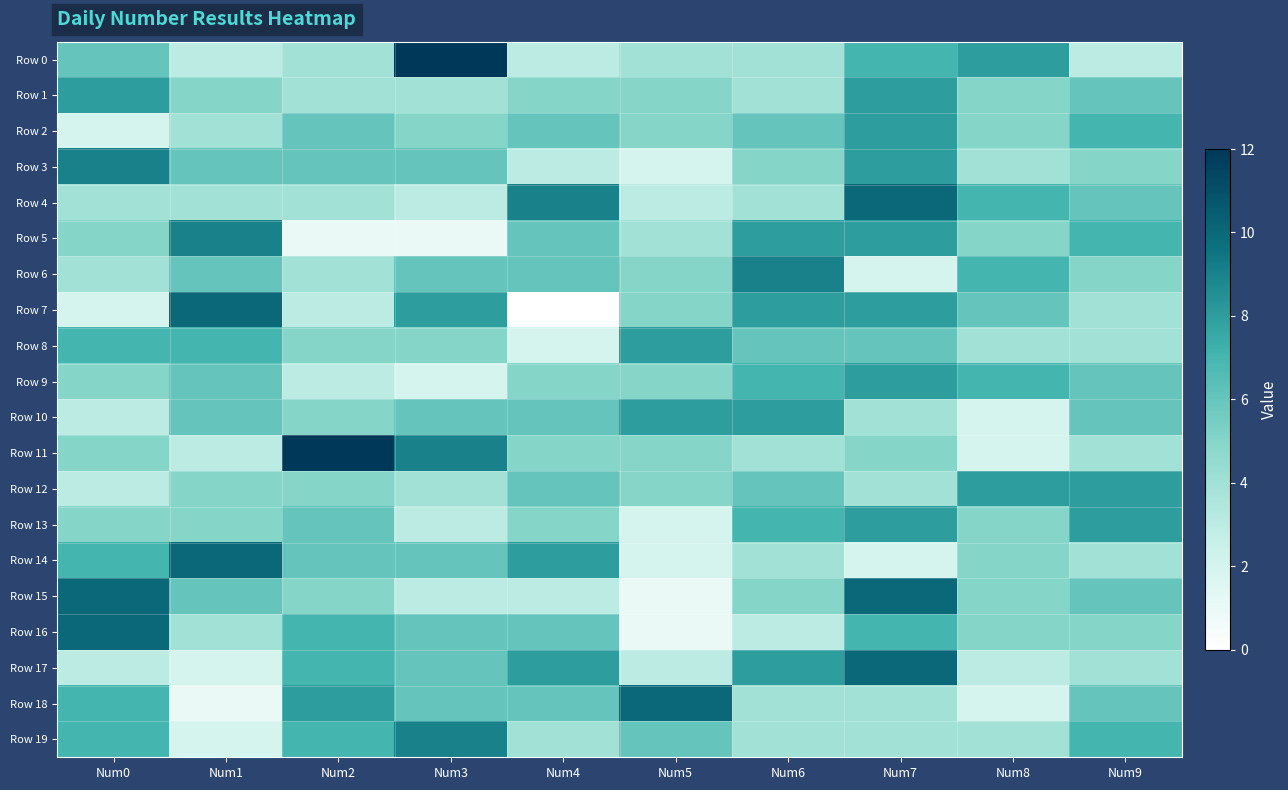

What is the total value across all series at Num3?

110